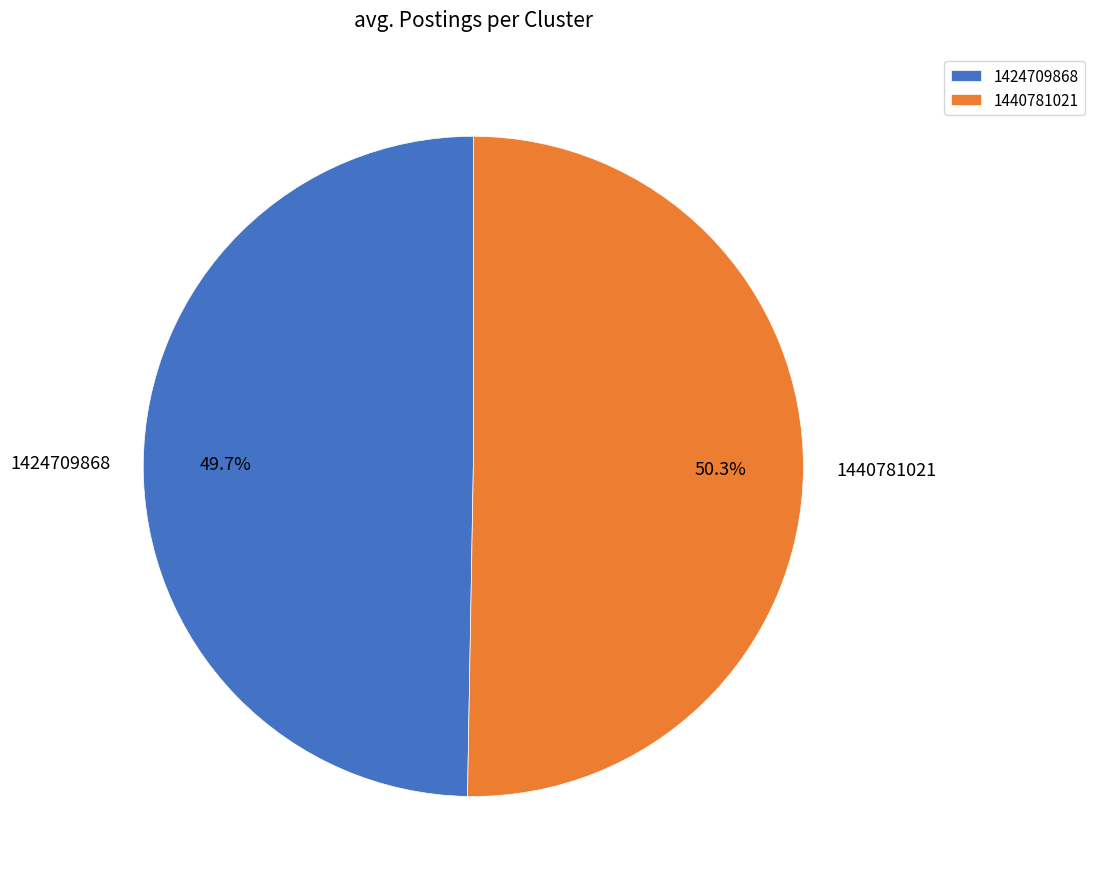

To the nearest percent, what portion does 1440781021 represent?

50%